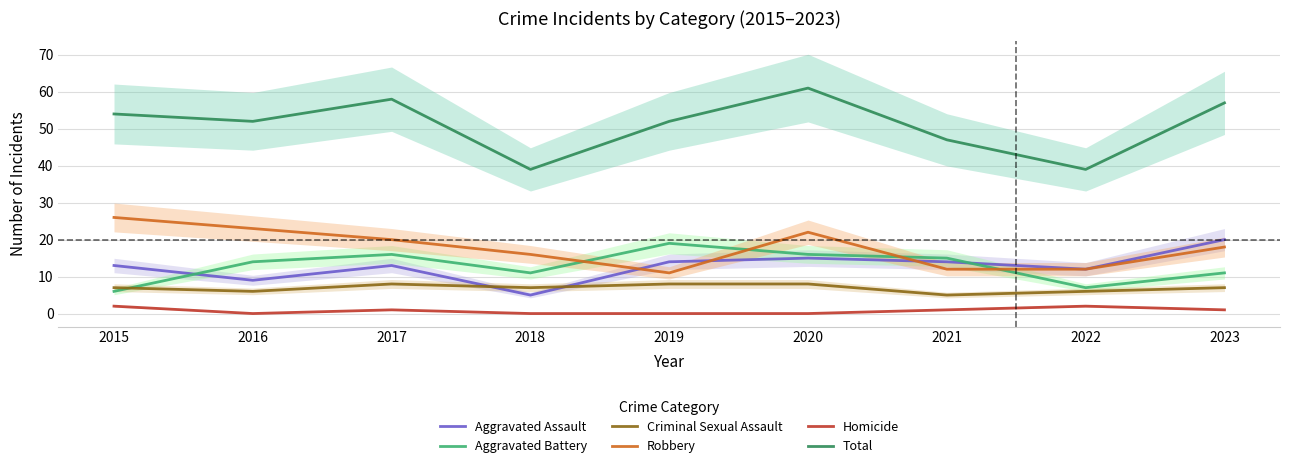

True or false: Aggravated Battery and Homicide cross at least once.

False